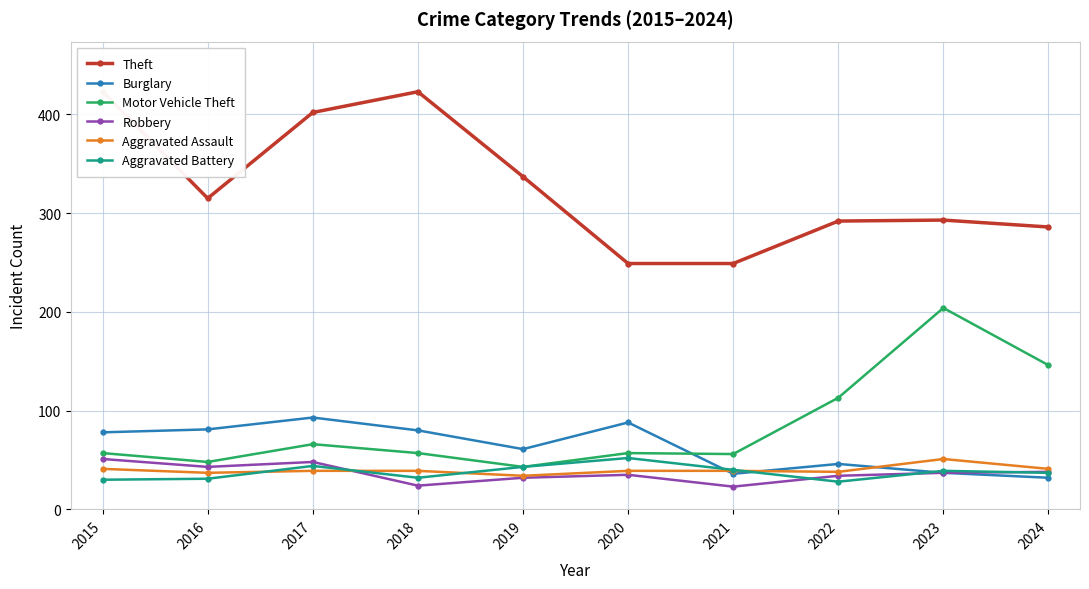

Reading left to right, list all the values displayed in this chart.

Theft: 423	315	402	423	337	249	249	292	293	286
Burglary: 78	81	93	80	61	88	36	46	37	32
Motor Vehicle Theft: 57	48	66	57	43	57	56	113	204	146
Robbery: 51	43	48	24	32	35	23	34	37	38
Aggravated Assault: 41	37	39	39	34	39	39	38	51	41
Aggravated Battery: 30	31	44	32	43	52	40	28	39	37